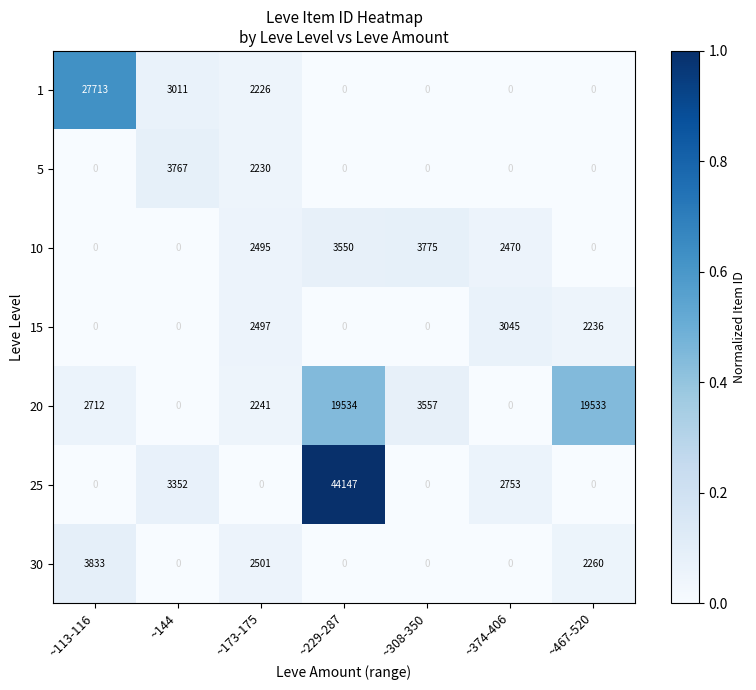

The value of 20 at ~467-520 is 5033. True or false?

False